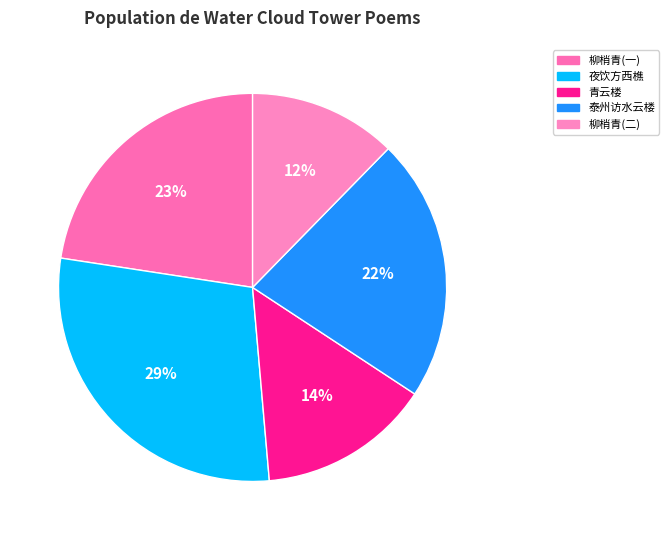

Which slice is the largest?

夜饮方西樵